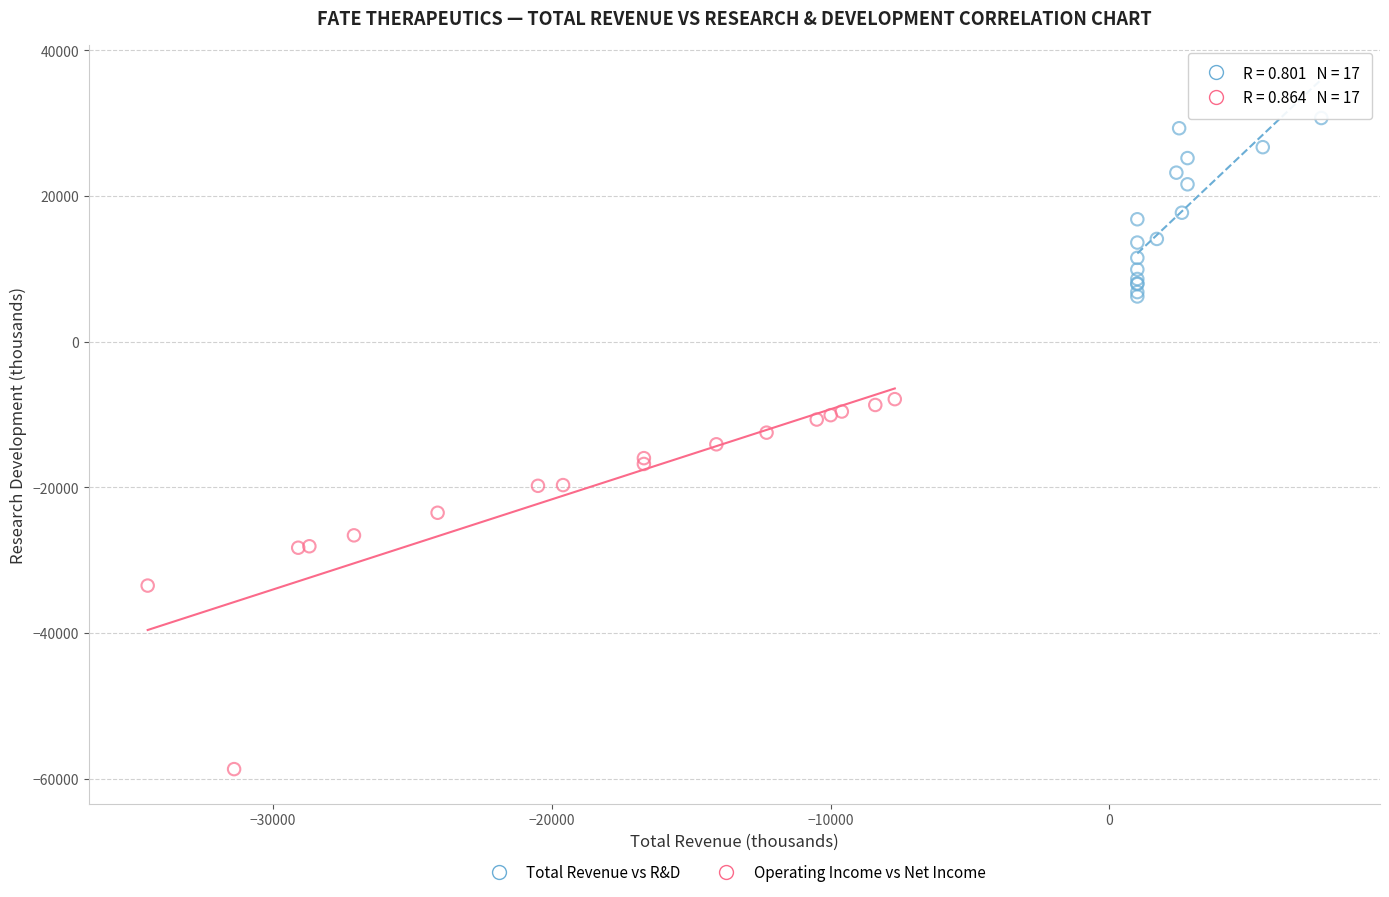

Which series has the widest spread of Y values?

Operating Income vs Net Income